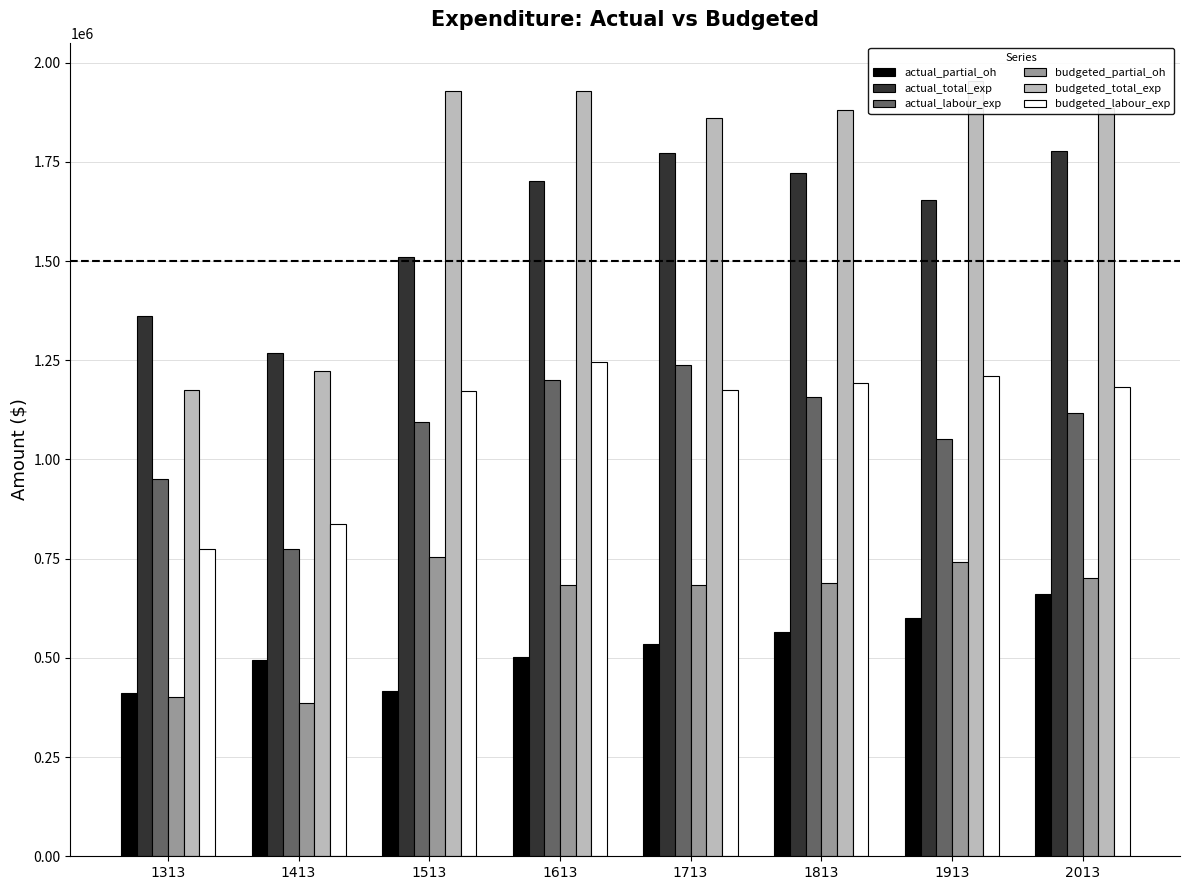

Which series changed the most between 1313 and 1713?

budgeted_total_exp